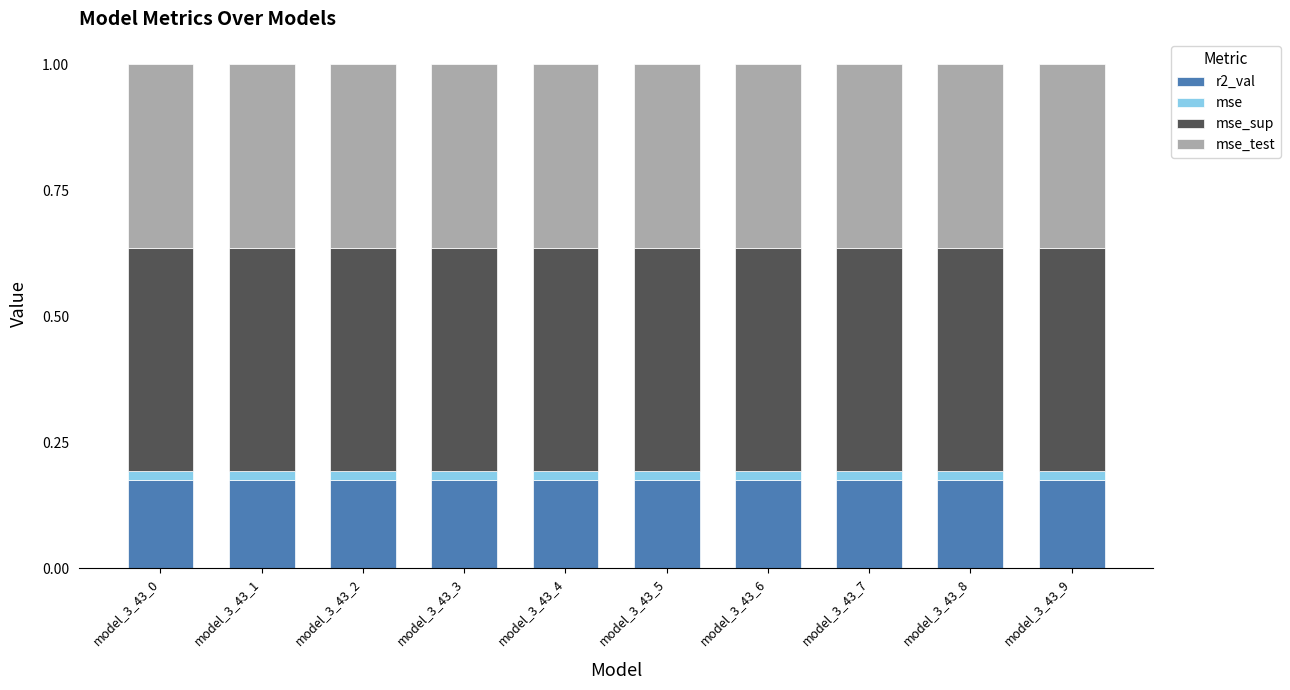

How many categories are shown in the chart?

10